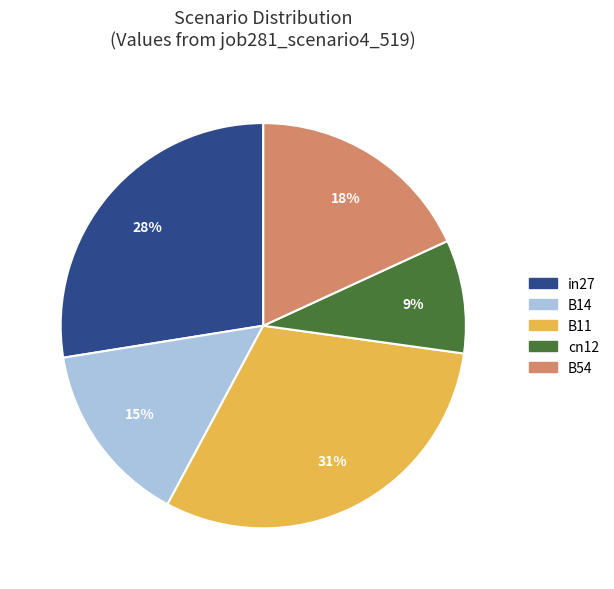

What is the largest slice in the pie chart?

B11